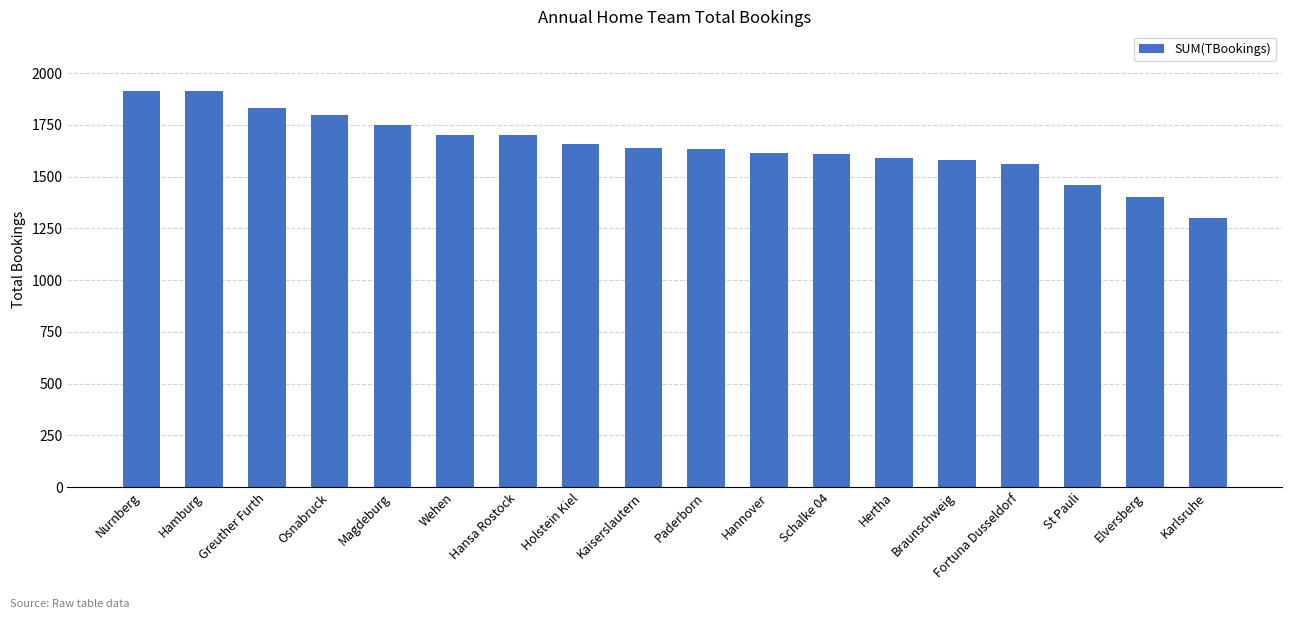

Between Fortuna Dusseldorf and Magdeburg, which is larger?

Magdeburg